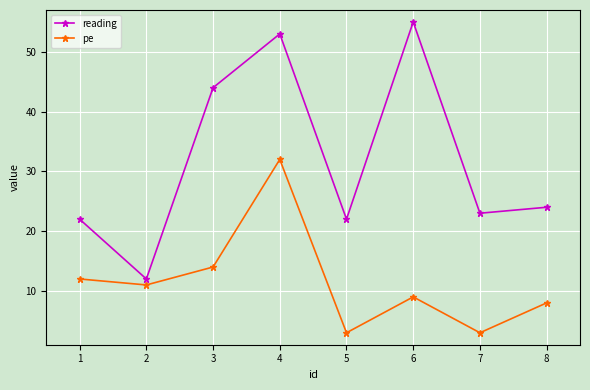

Reading left to right, what are all the values shown in this chart?

reading: 22	12	44	53	22	55	23	24
pe: 12	11	14	32	3	9	3	8